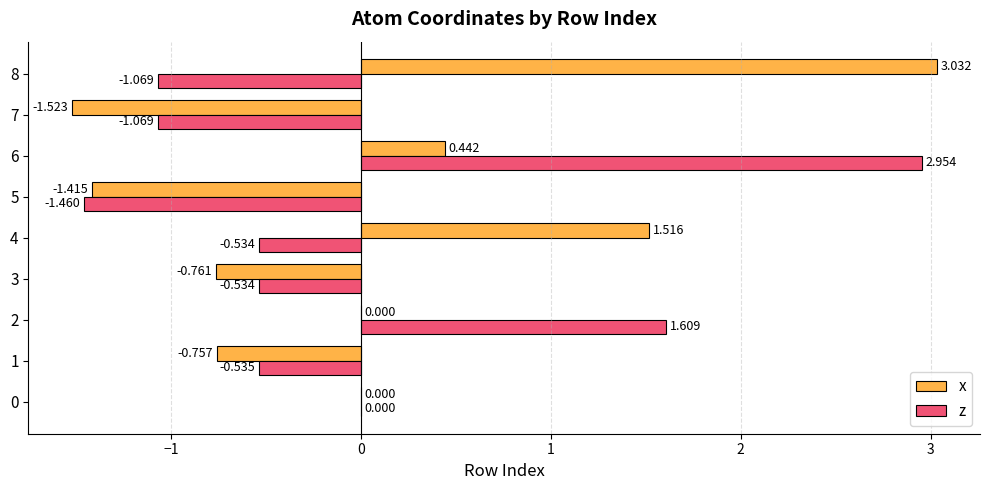

What is the approximate value of x at 2?

0.0